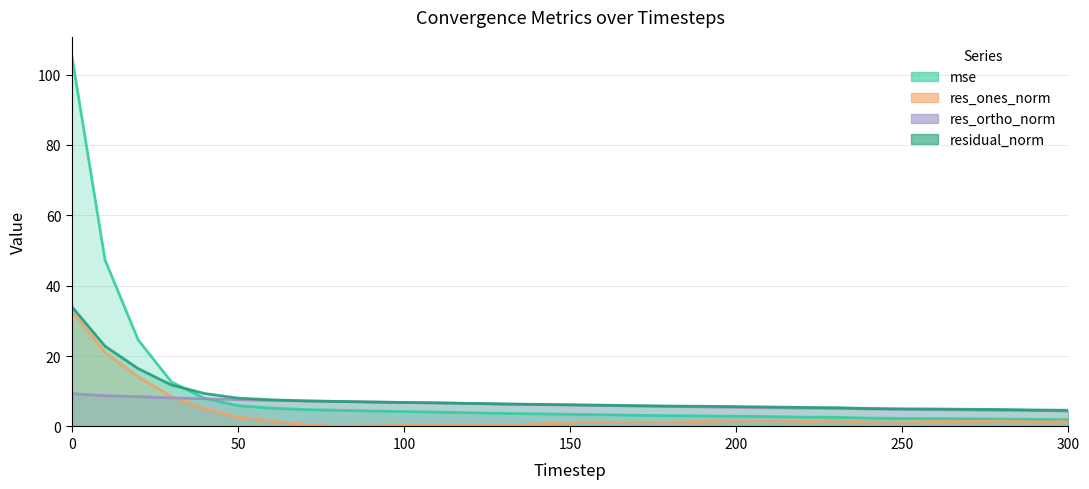

What is the sum of all res_ones_norm values?

110.9